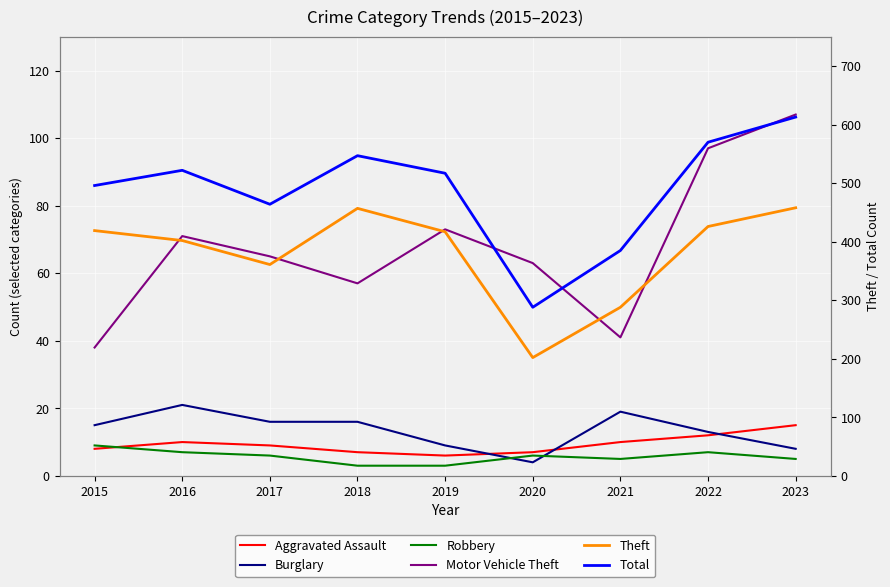

How many lines are shown in the chart?

6